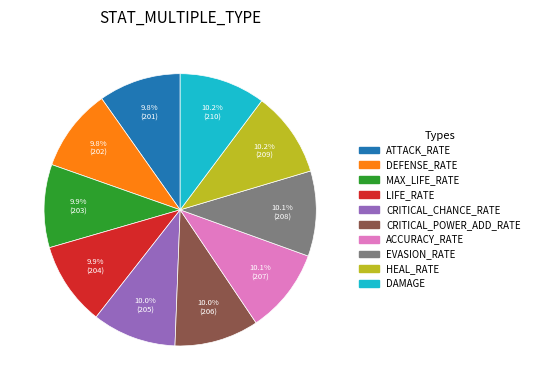

How many segments does this pie chart have?

10